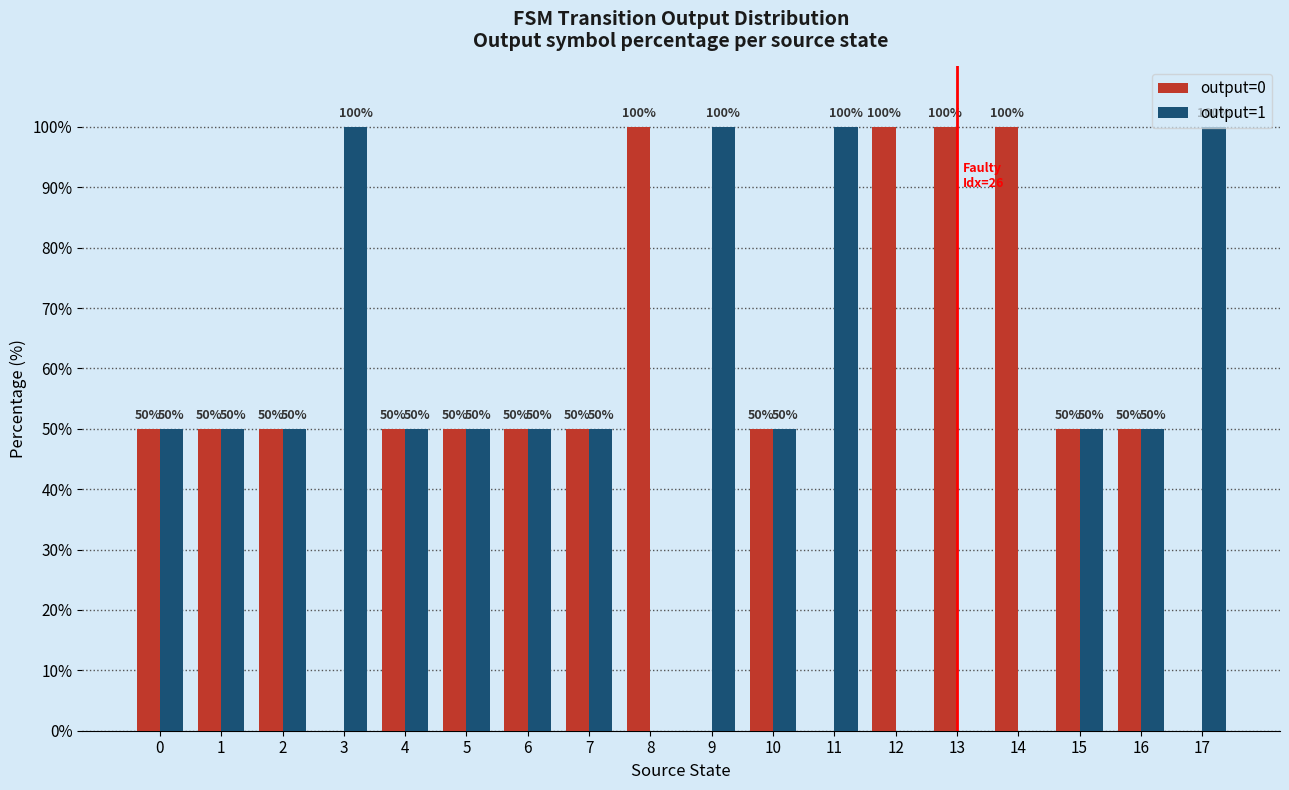

Reading left to right, extract all data points from this chart.

output=0: 0=50	1=50	2=50	3=0	4=50	5=50	6=50	7=50	8=100	9=0	10=50	11=0	12=100	13=100	14=100	15=50	16=50	17=0
output=1: 0=50	1=50	2=50	3=100	4=50	5=50	6=50	7=50	8=0	9=100	10=50	11=100	12=0	13=0	14=0	15=50	16=50	17=100